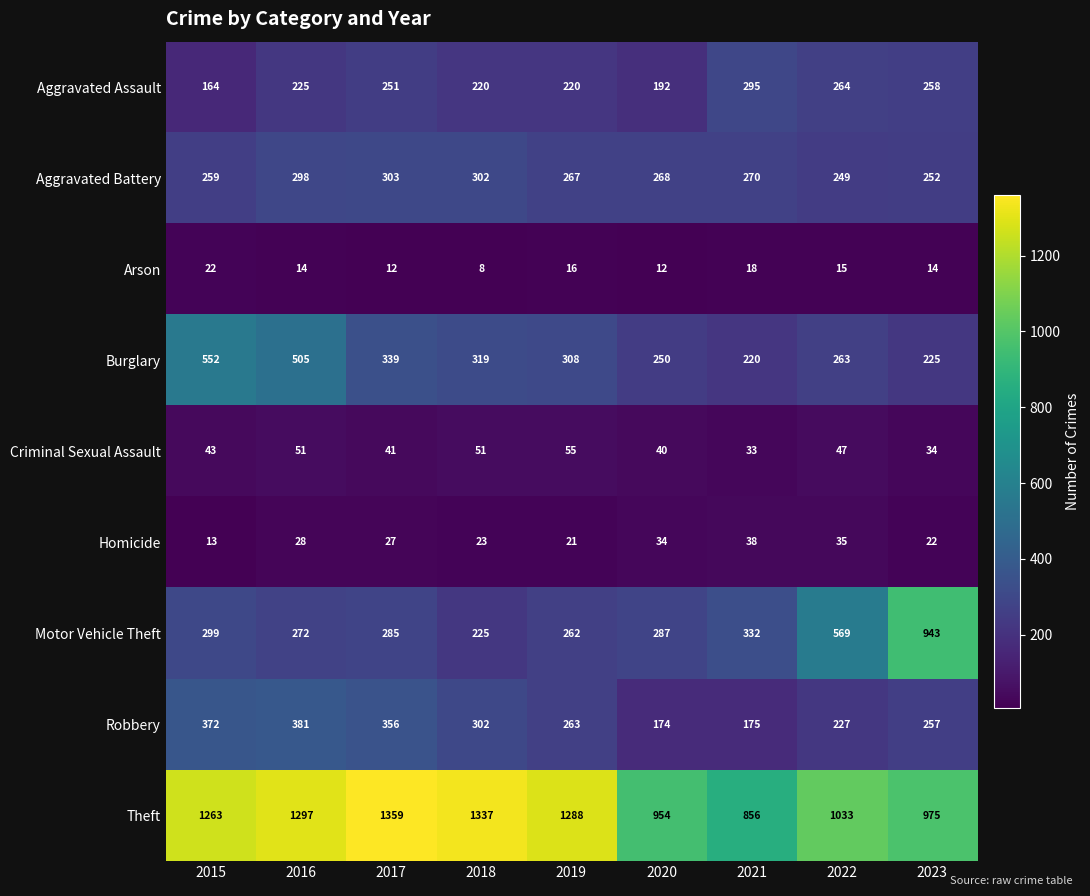

What is the approximate value of Arson at 2016, to the nearest 5?

15